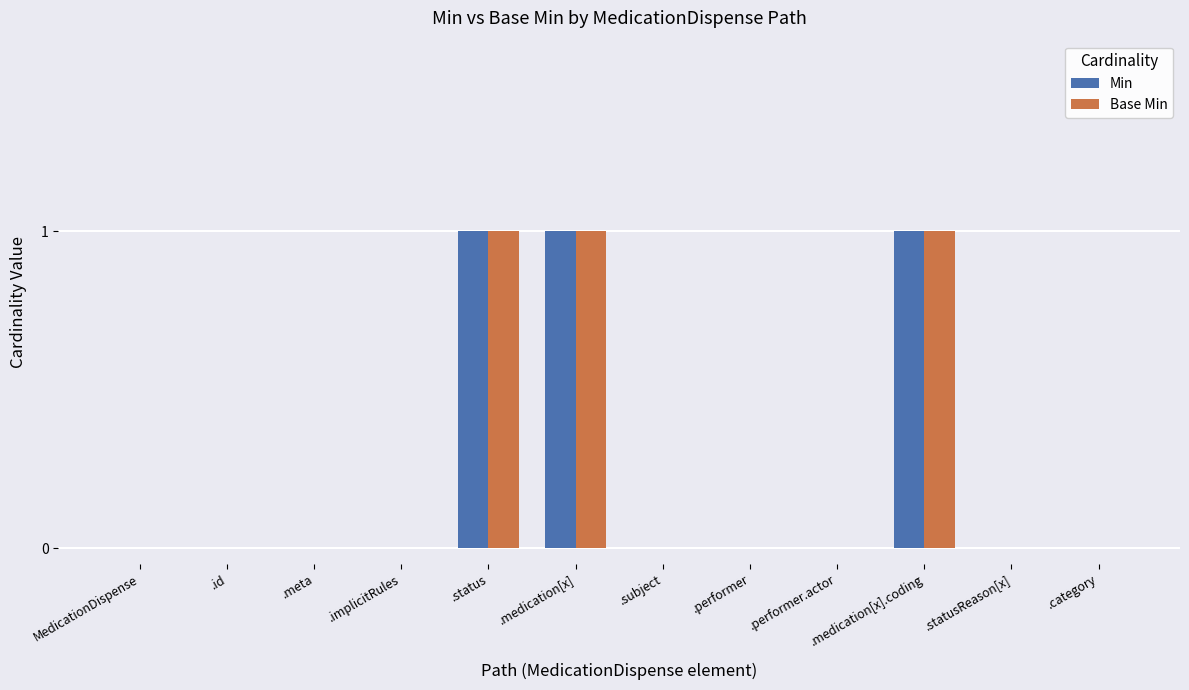

Reading right to left, what are all the values shown in this chart?

Min: .category=0	.statusReason[x]=0	.medication[x].coding=1	.performer.actor=0	.performer=0	.subject=0	.medication[x]=1	.status=1	.implicitRules=0	.meta=0	.id=0	MedicationDispense=0
Base Min: .category=0	.statusReason[x]=0	.medication[x].coding=1	.performer.actor=0	.performer=0	.subject=0	.medication[x]=1	.status=1	.implicitRules=0	.meta=0	.id=0	MedicationDispense=0